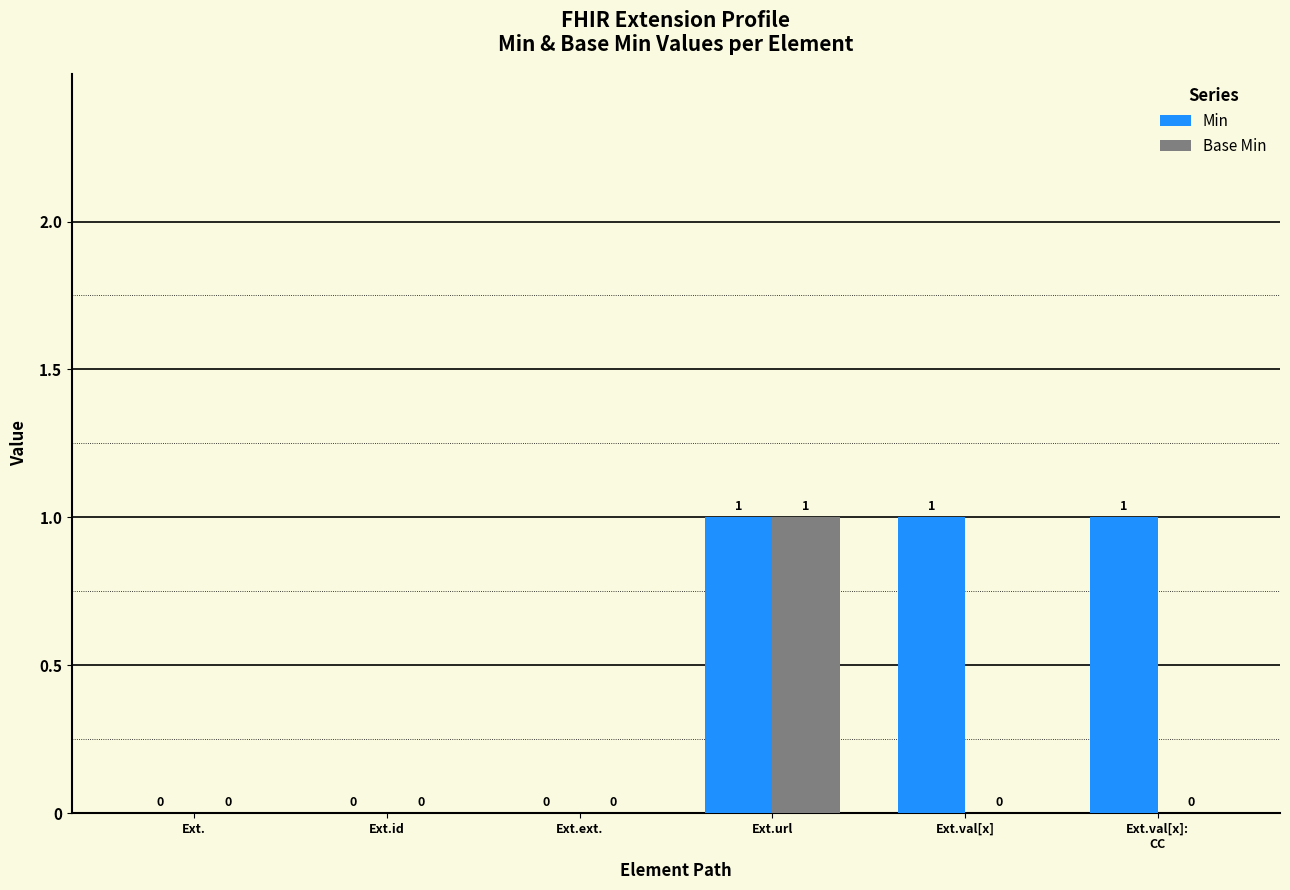

The value of Min at Ext.id is 0. True or false?

True